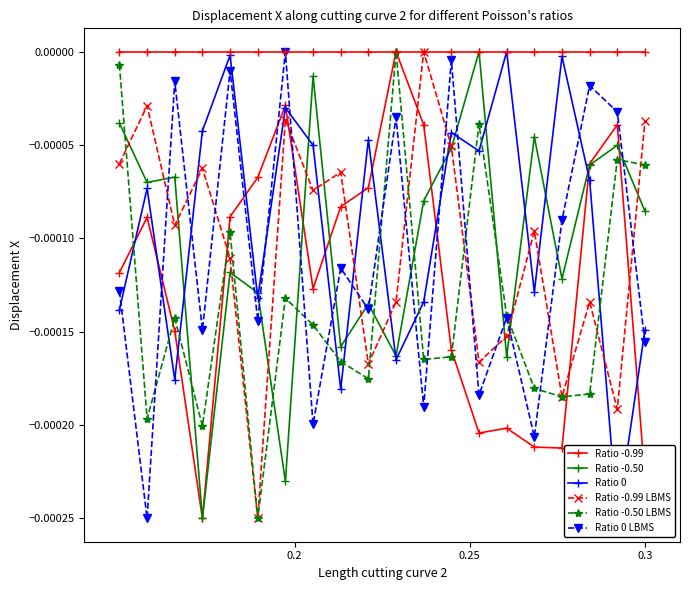

In Ratio -0.99 LBMS, how many points are lower than both neighbors (excluding endpoints)?

7